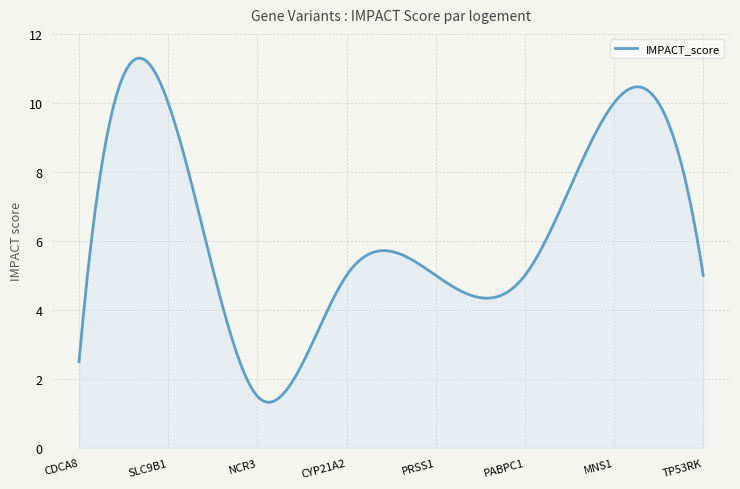

What is the sum of all values?

1885.8